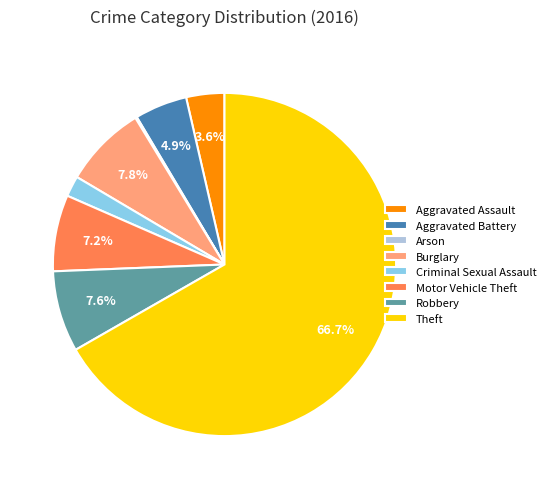

What is the largest slice in the pie chart?

Theft